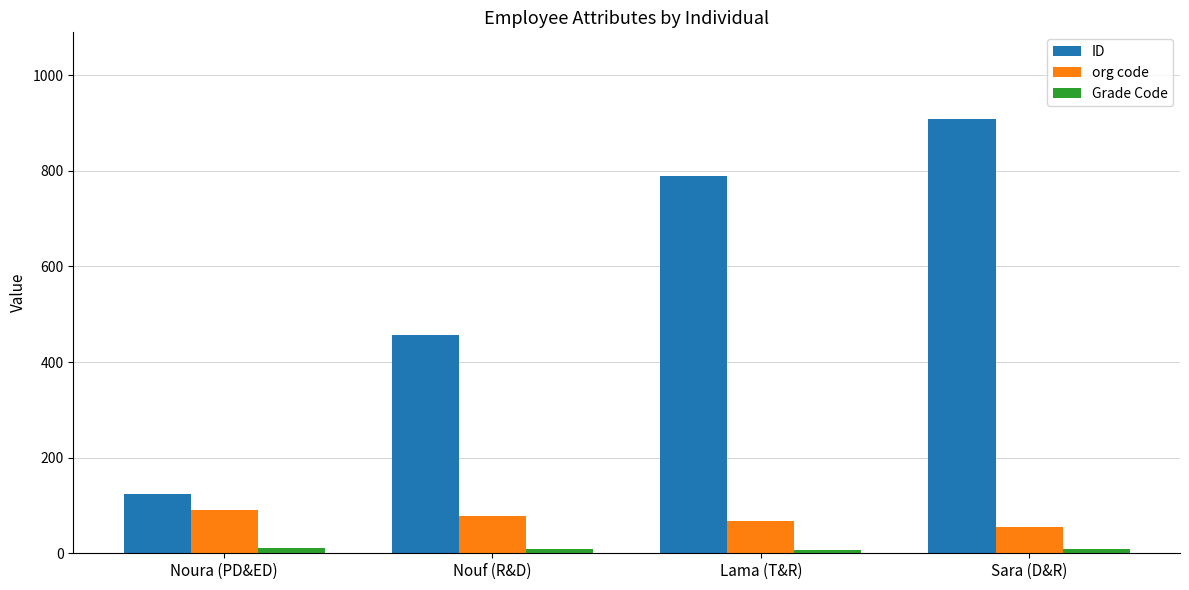

Which series has the largest total across all categories?

ID